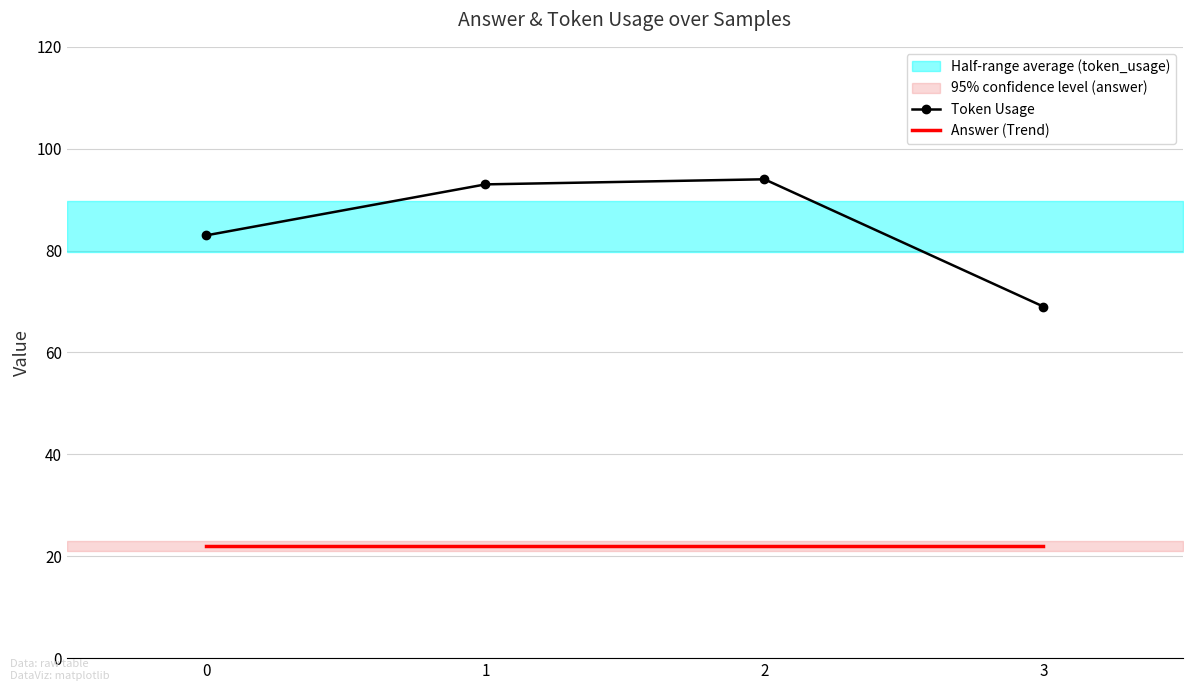

How many categories are shown in the chart?

4